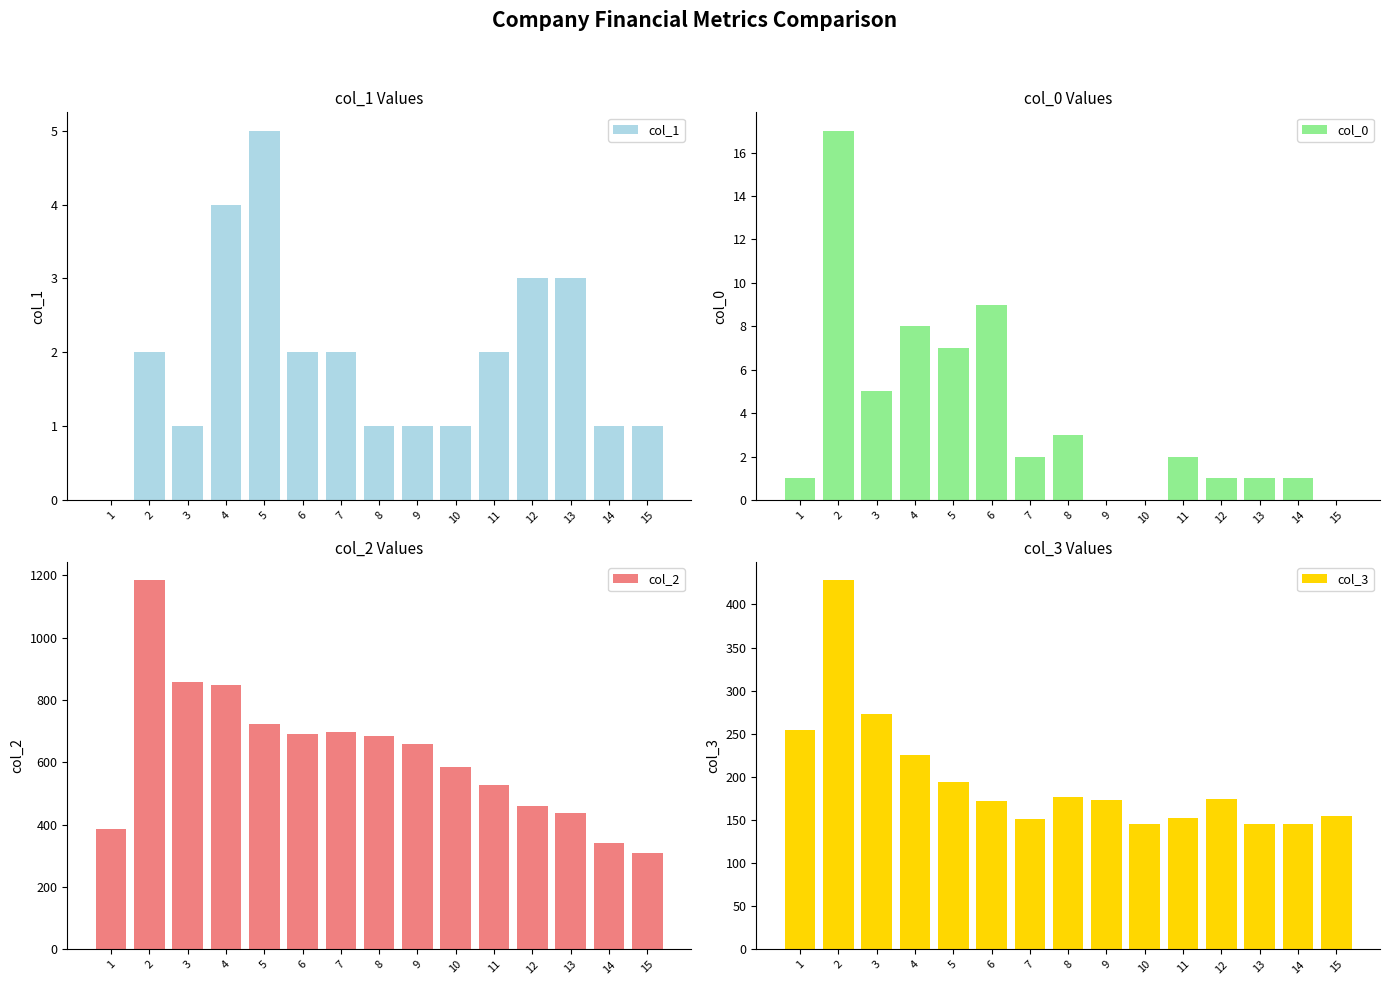

Are the bars horizontal?

No